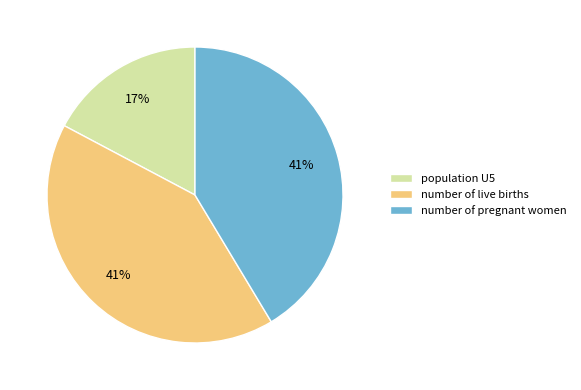

The population U5 slice represents 4% of the pie. True or false?

False